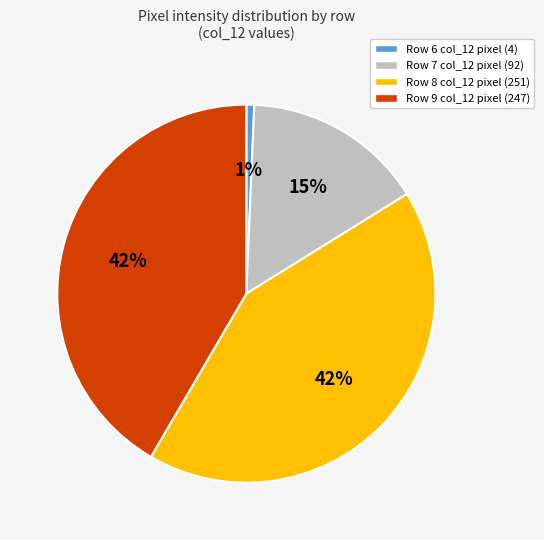

Is it true that Row 8 col_12 pixel (251) is 56% of the pie?

False